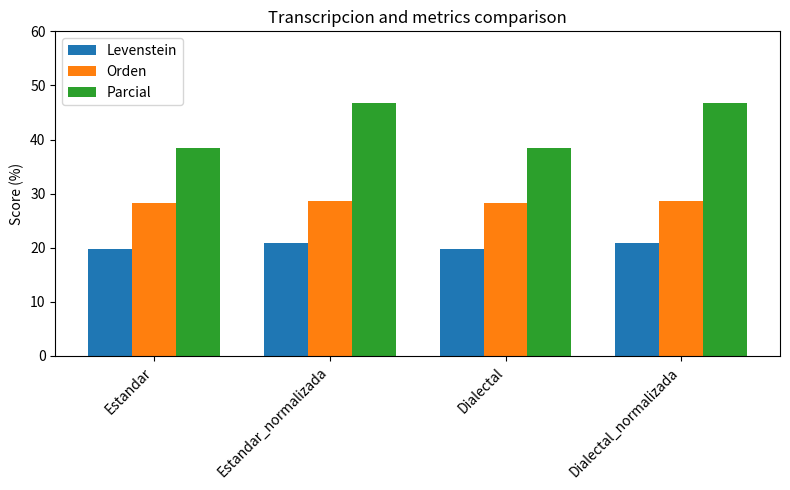

The Levenstein series shows 31.0 at Estandar_normalizada. True or false?

False